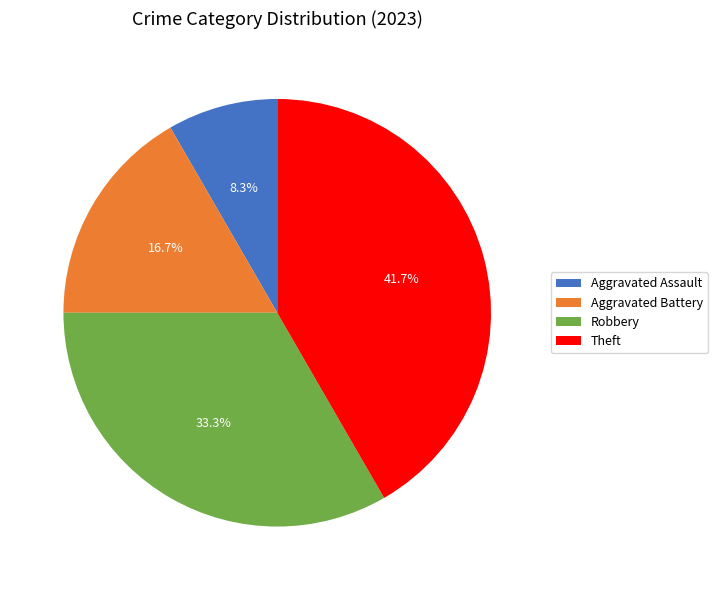

Approximately how many times larger is the value at Theft compared to Aggravated Battery?

2.5